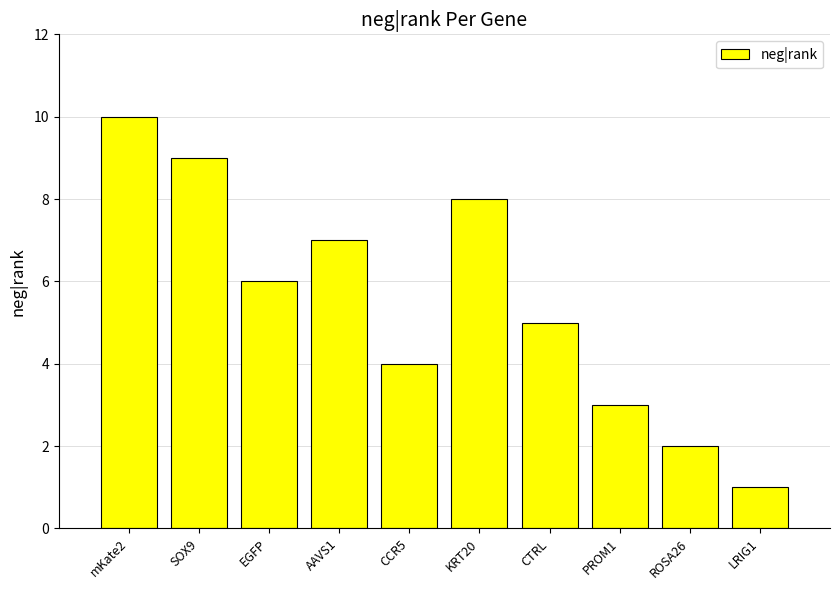

What is the sum of all values?

55